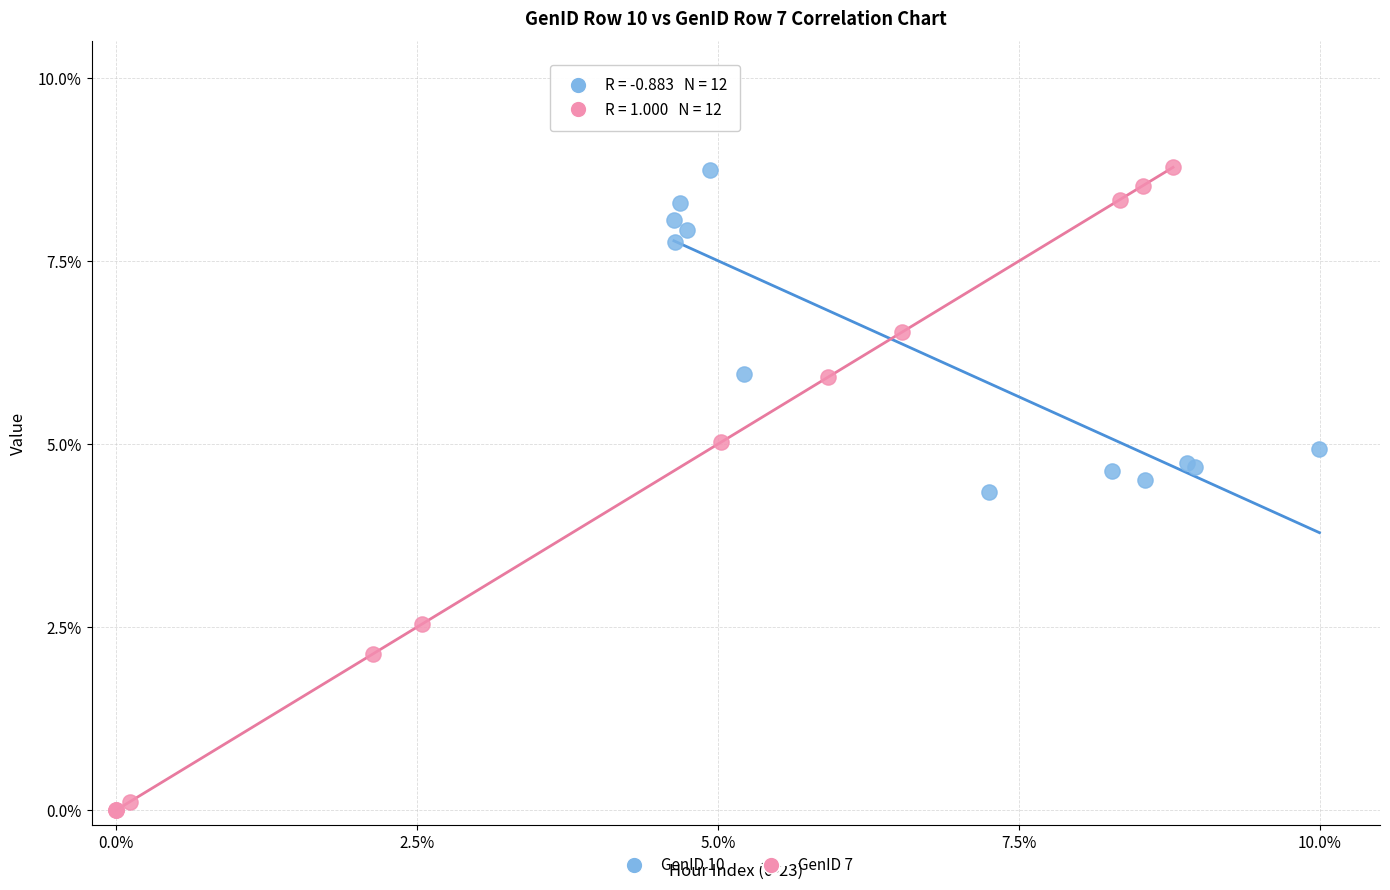

What are all the series names shown in the legend?

GenID 10, GenID 7